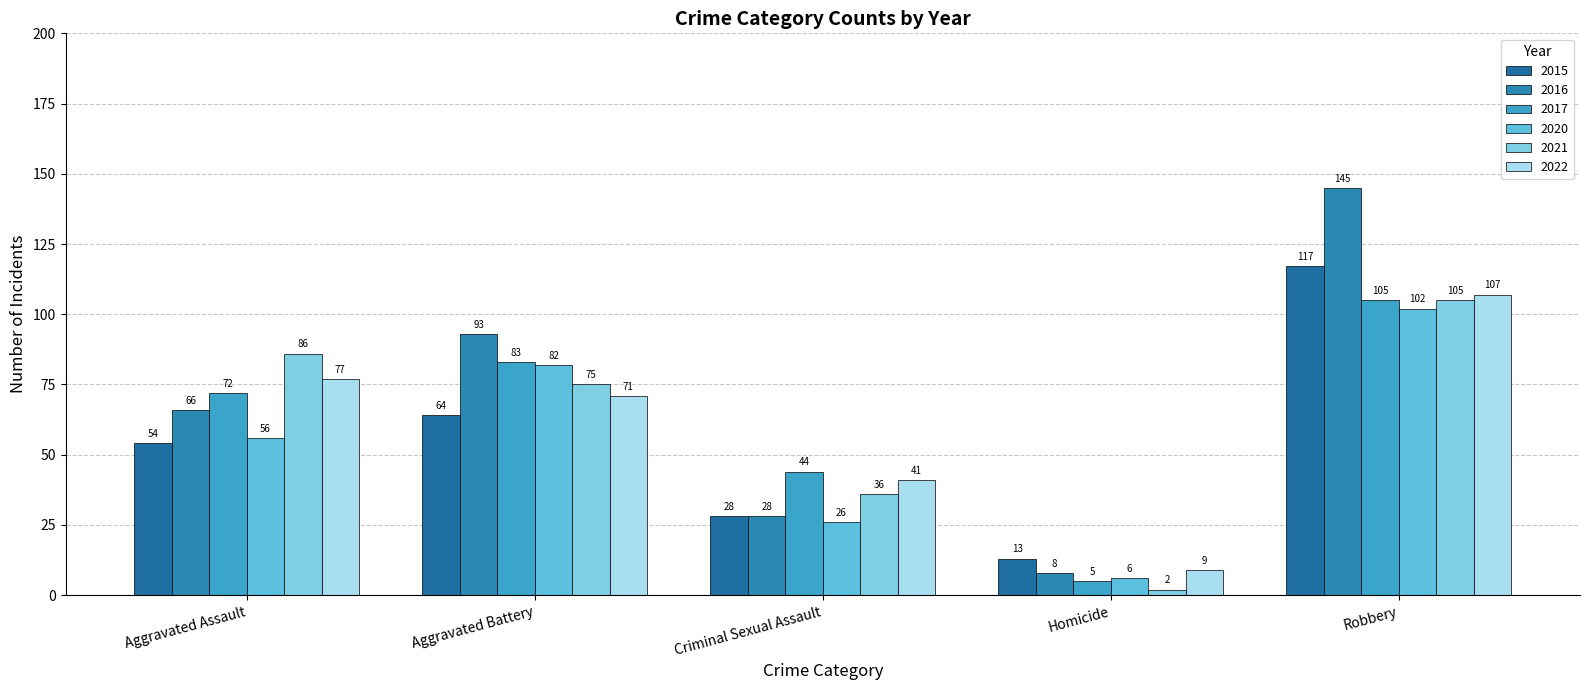

Which category has the highest value across all series?

Robbery